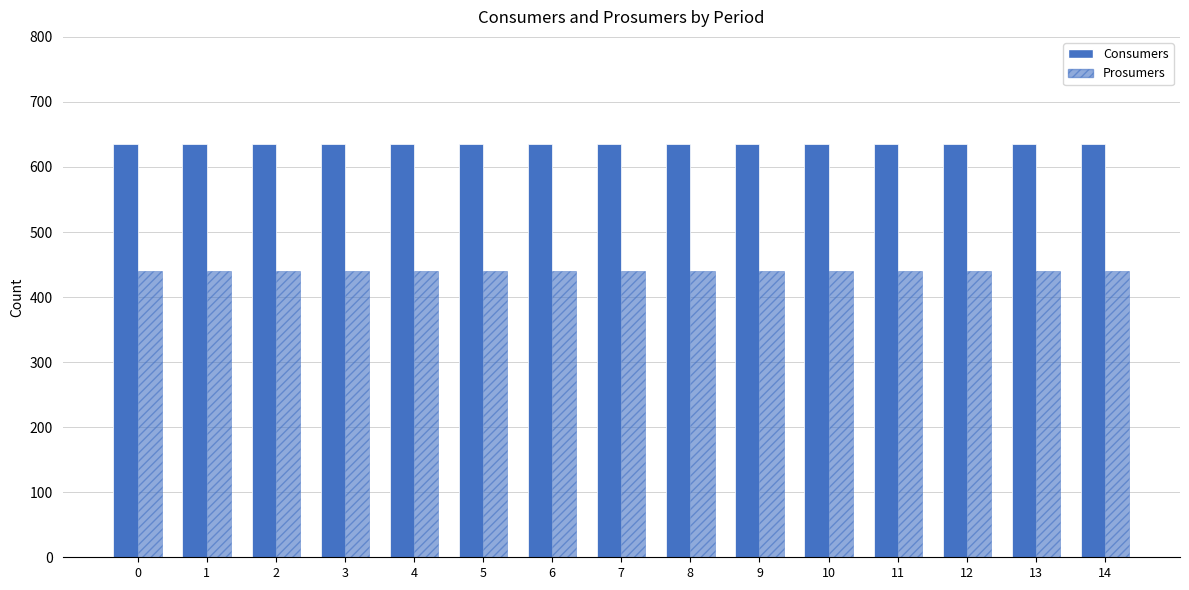

Is it true that Consumers equals 635 at 11?

True